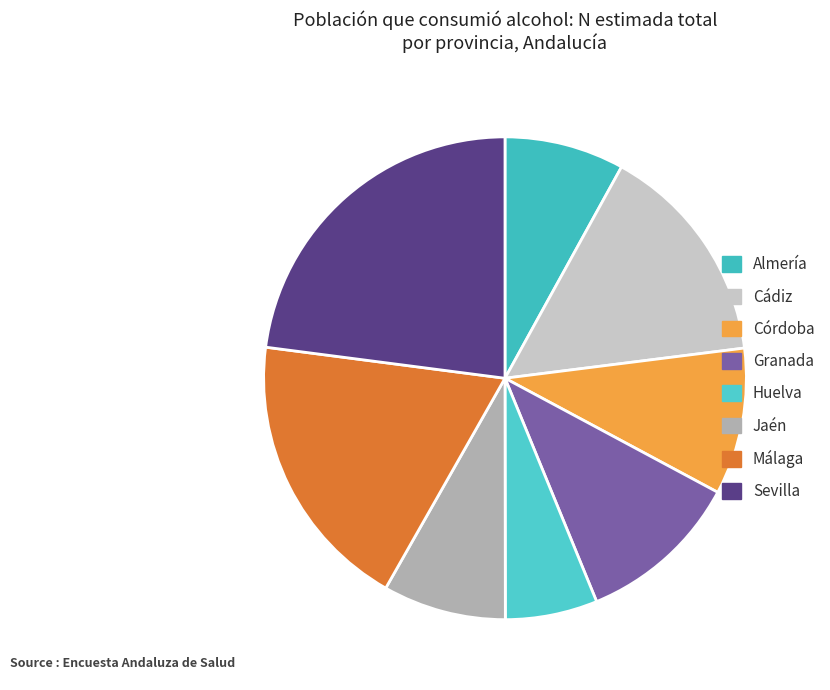

What is the change in value from Cádiz to Huelva?

-586048